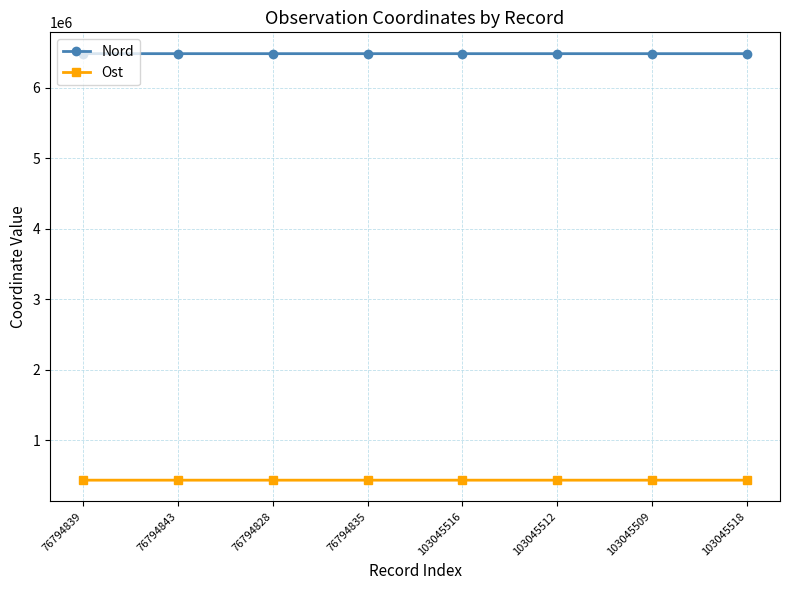

The value of Nord at 76794843 is 4404649. True or false?

False